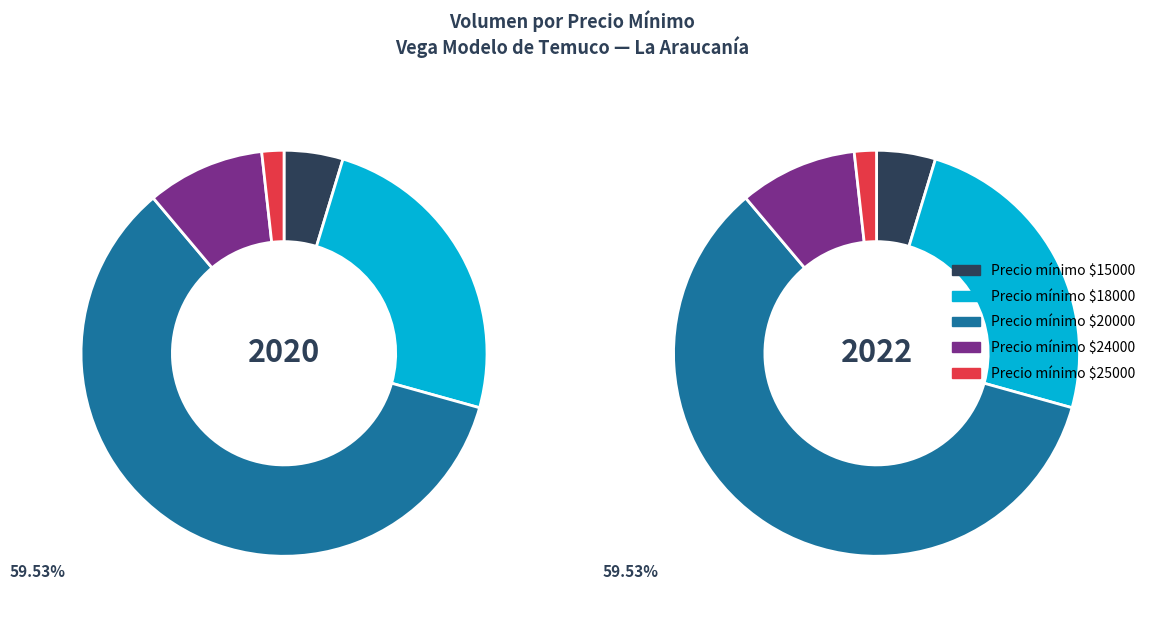

Is 18000 the majority of the pie?

No